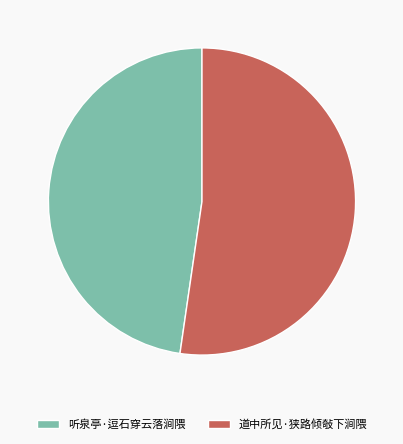

Is there any slice that represents more than half of the pie?

Yes